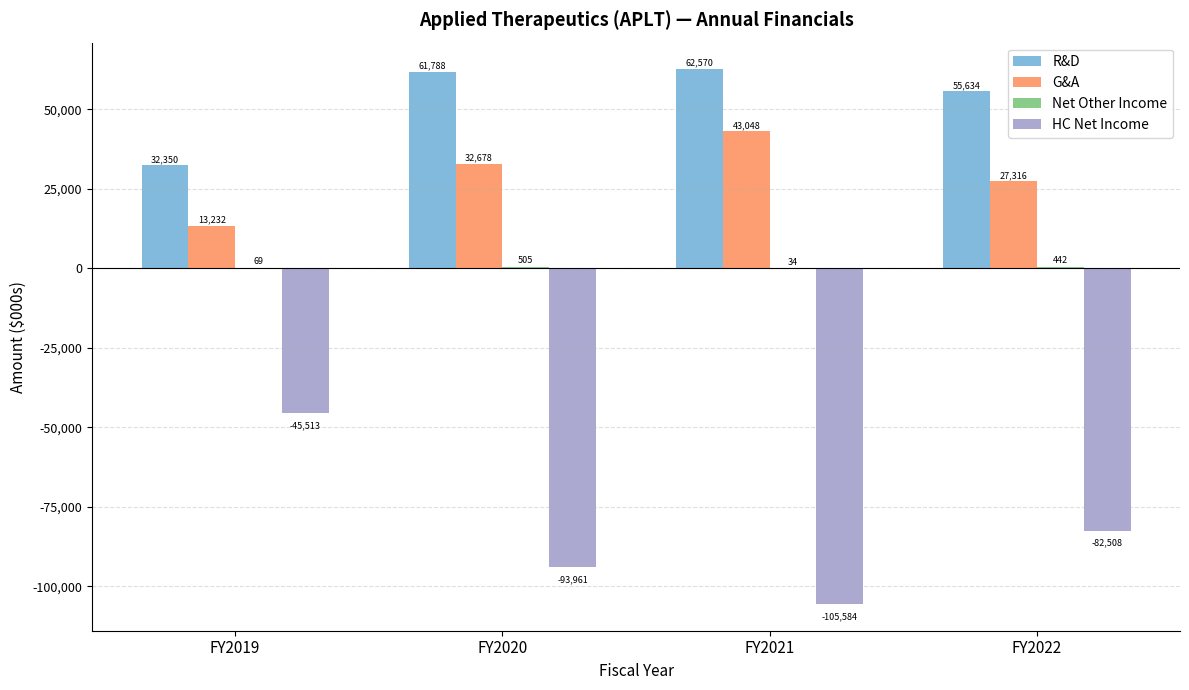

Which label corresponds to the largest value in the chart?

FY2021